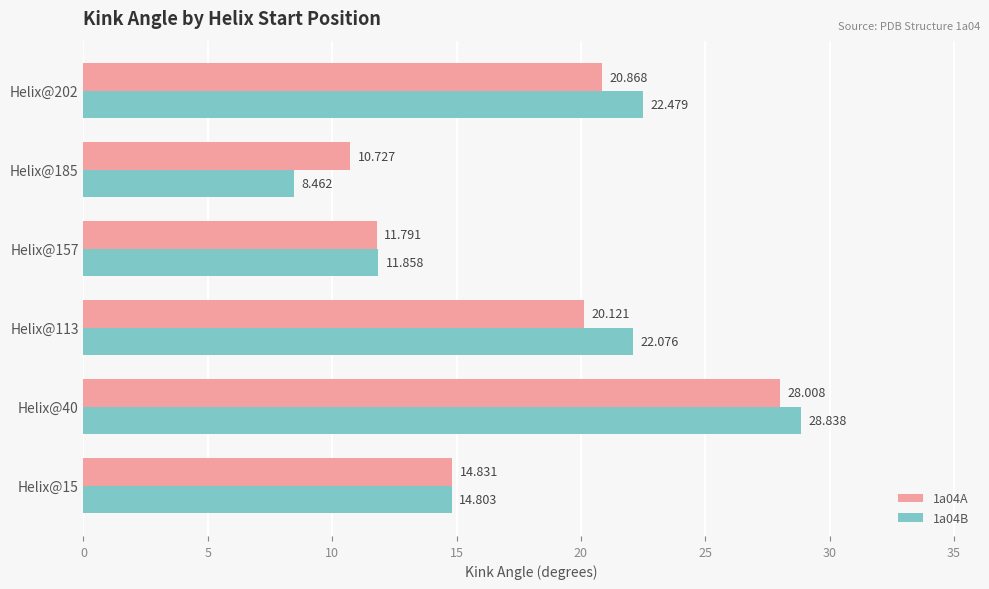

Is the value of 1a04B at Helix@113 greater than the value of 1a04A at Helix@113?

Yes